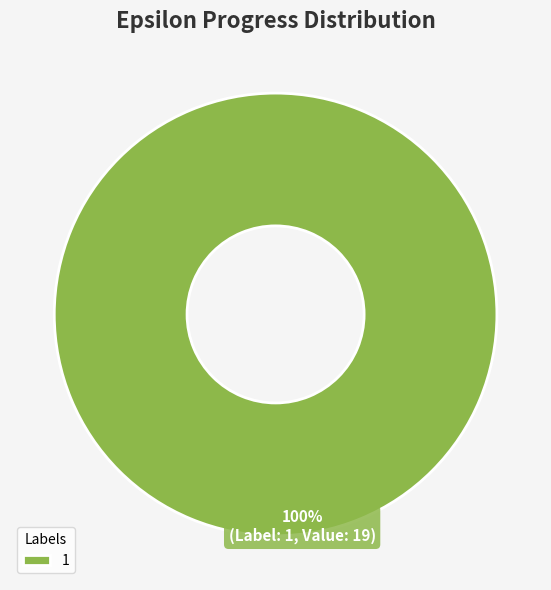

Is there any slice that represents more than half of the pie?

Yes